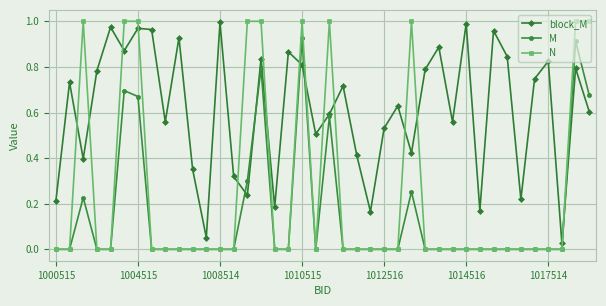

True or false: block_M has more than 2 points higher than both neighbors.

True